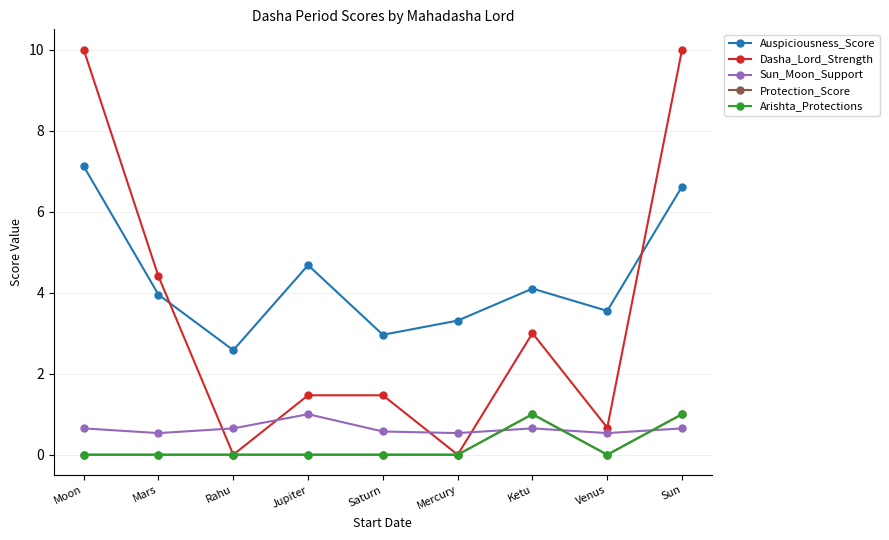

Reading left to right, transcribe all the data shown in this chart.

Auspiciousness_Score: 7.1	4.0	2.6	4.7	3.0	3.3	4.1	3.5	6.6
Dasha_Lord_Strength: 10.0	4.4	0.0	1.5	1.5	0.0	3.0	0.7	10.0
Sun_Moon_Support: 0.7	0.5	0.7	1.0	0.6	0.5	0.7	0.5	0.7
Protection_Score: 0.0	0.0	0.0	0.0	0.0	0.0	1.0	0.0	1.0
Arishta_Protections: 0.0	0.0	0.0	0.0	0.0	0.0	1.0	0.0	1.0